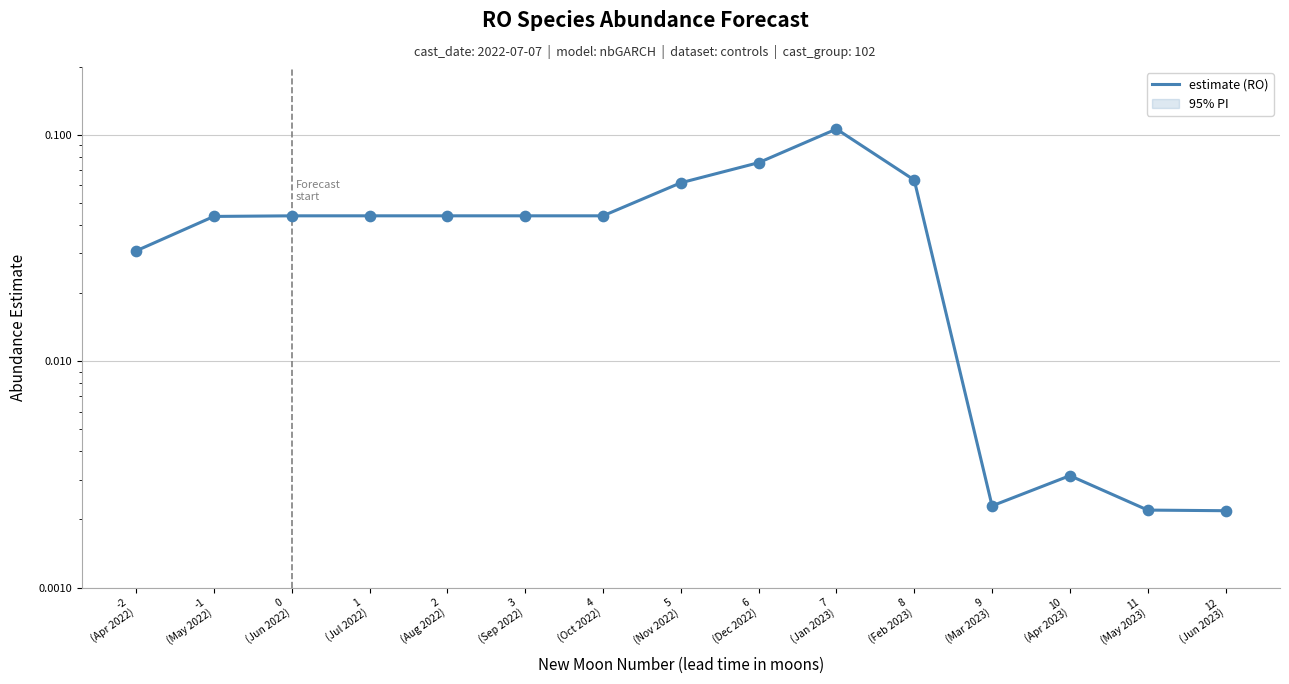

What is the change in value from 8
(Feb 2023) to 11
(May 2023)?

-0.1